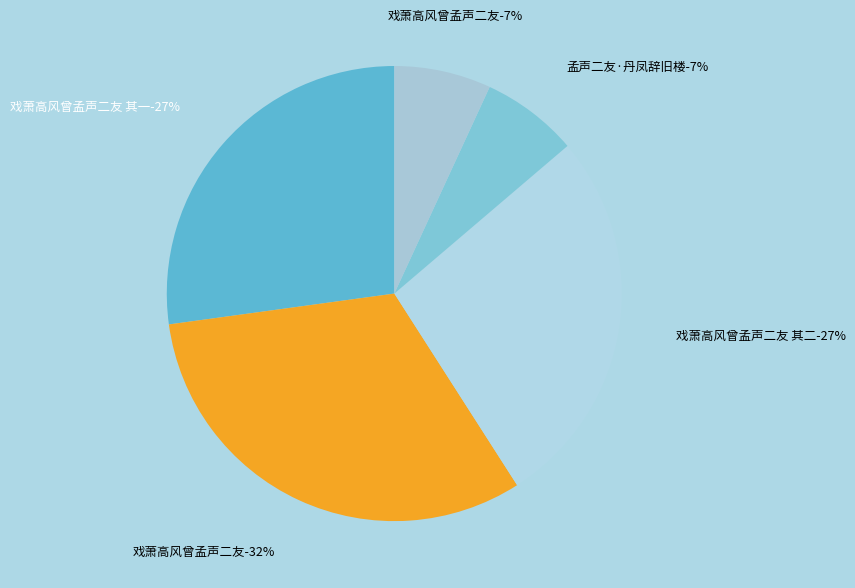

To the nearest percent, what portion does 戏萧高风曾孟声二友 其二 represent?

27%